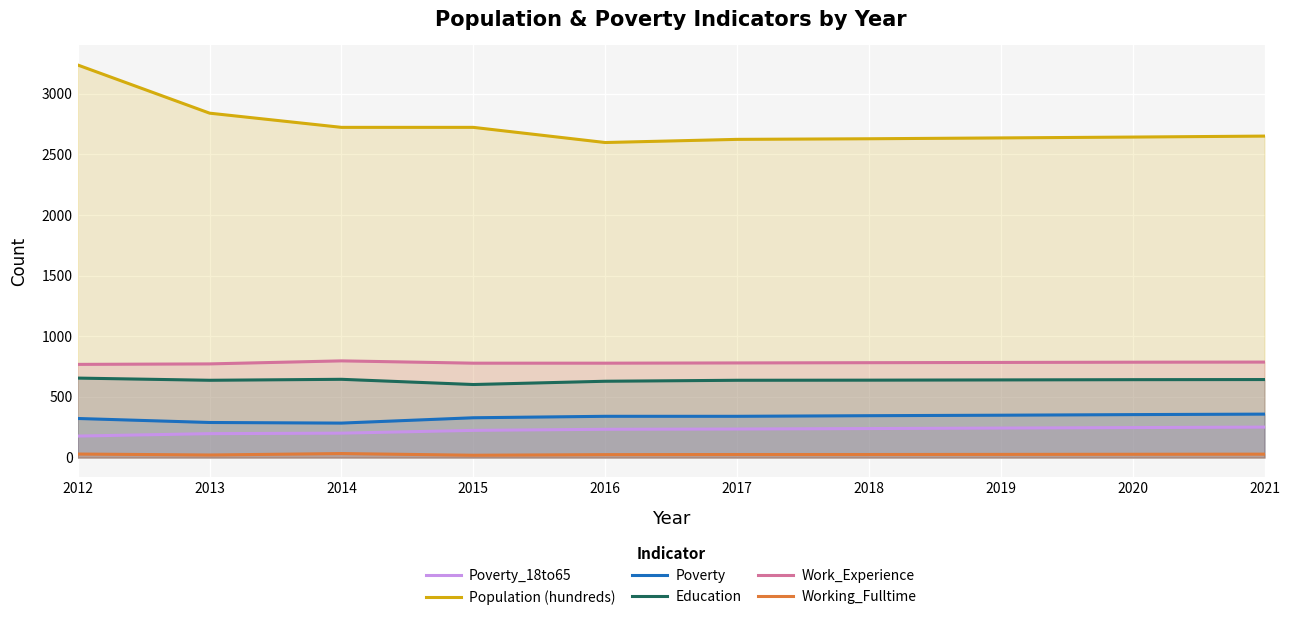

How many lines are shown in the chart?

6